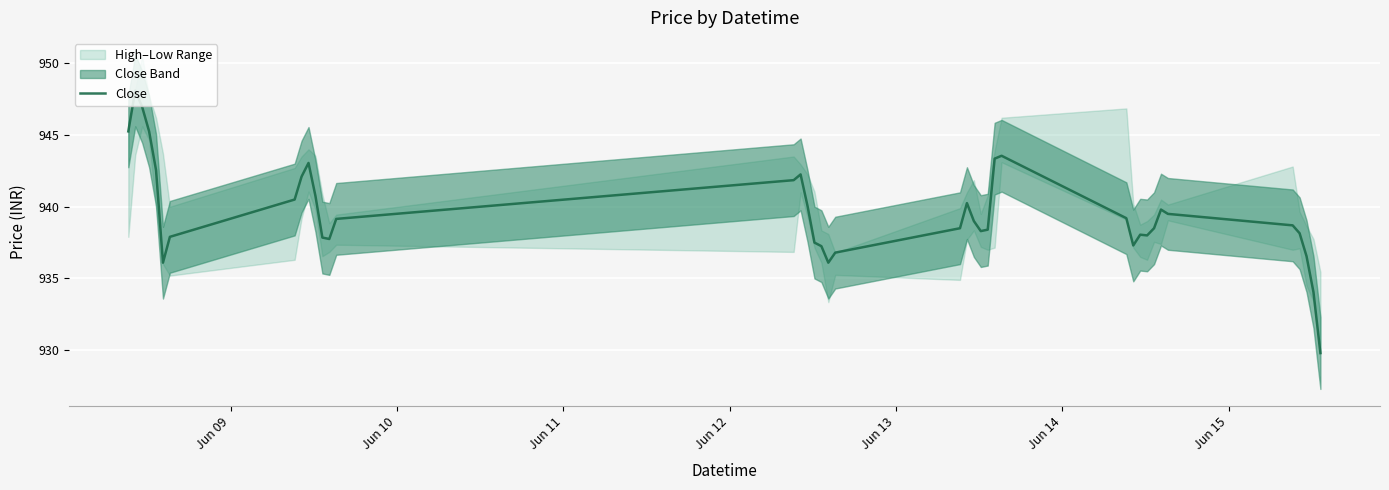

What is the highest value of the Close series?

948.1